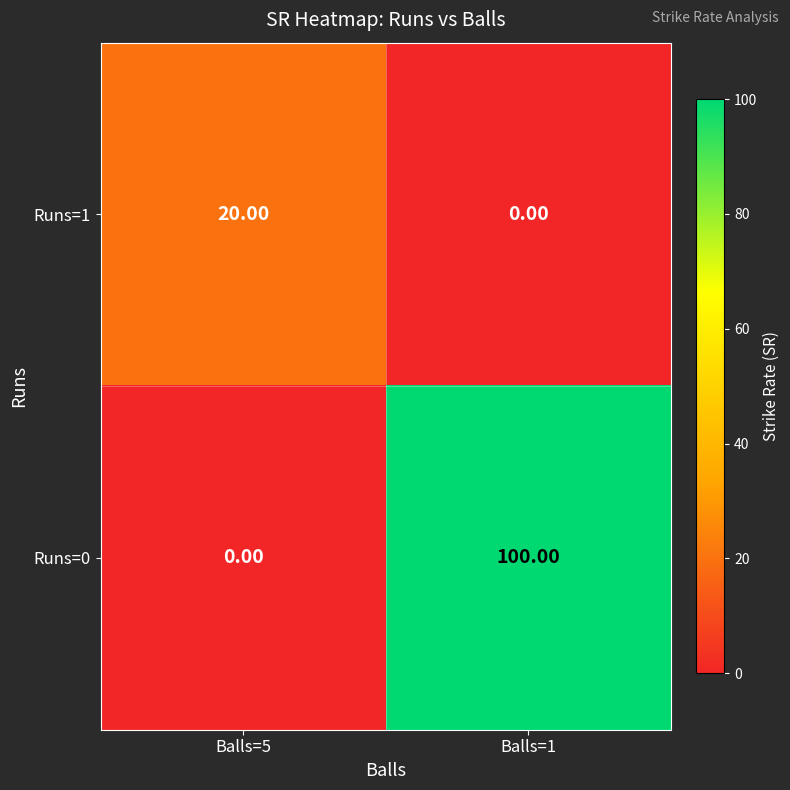

What is the sum of the Runs=0 values at Balls=1 and Balls=5?

100